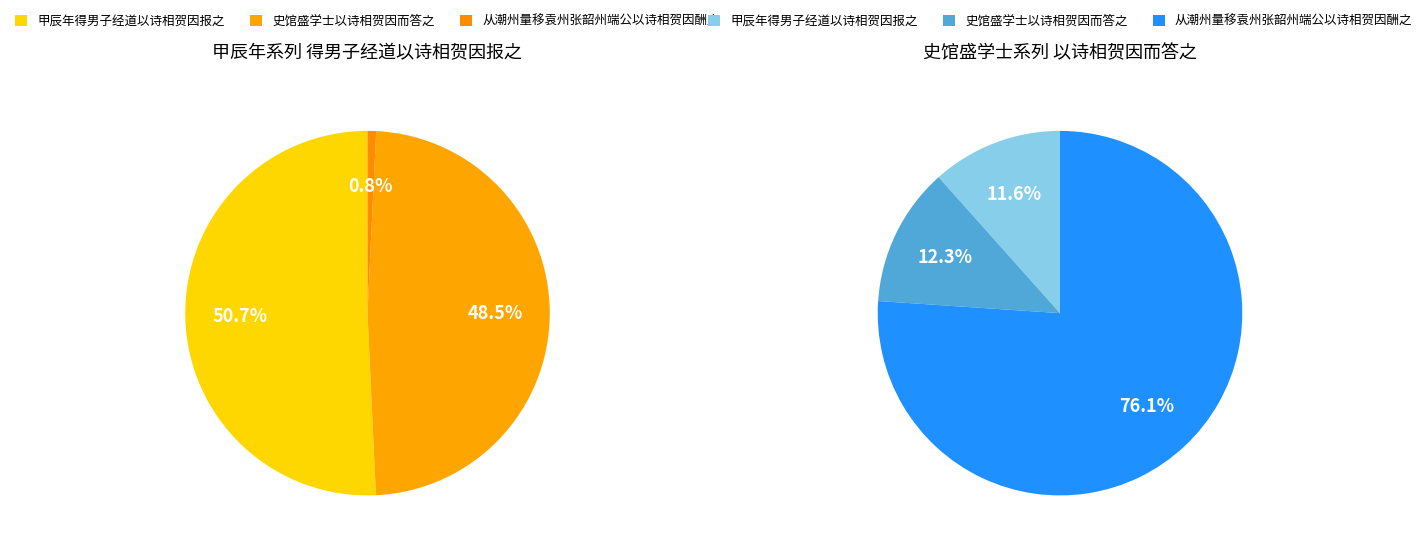

What is the spread (max minus min) of values at 史馆盛学士以诗相贺因而答之?

1009298